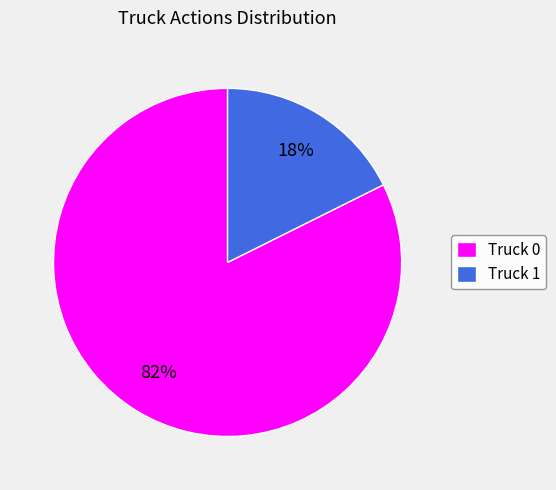

How many slices are in this pie chart?

2